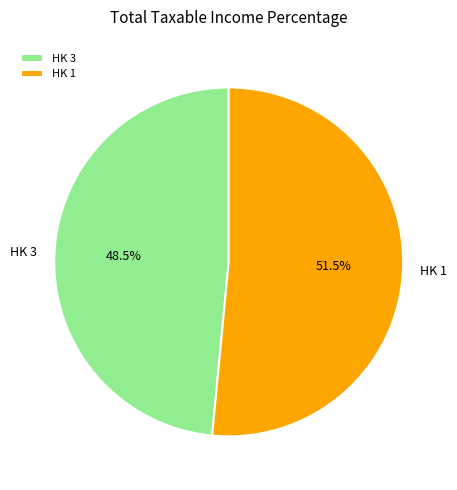

What is the largest slice in the pie chart?

HK 1